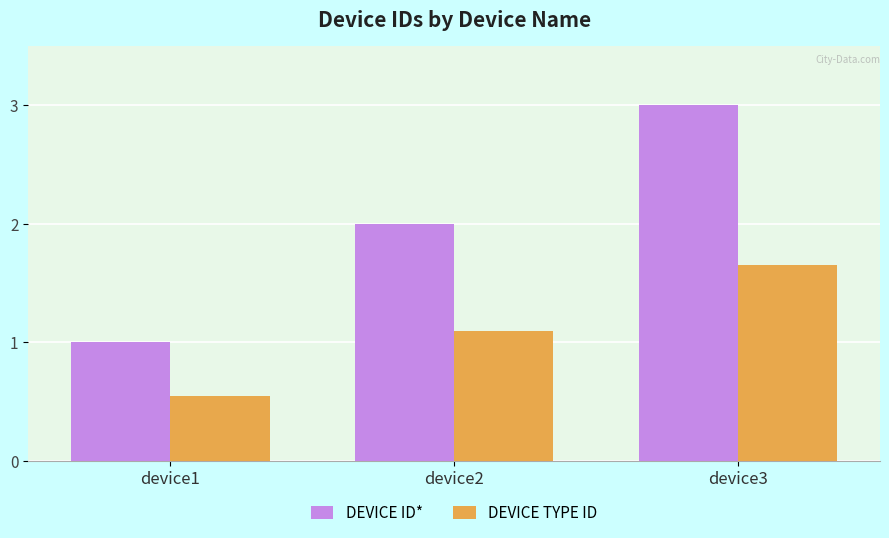

Is it true that DEVICE ID* equals 1.0 at device1?

True